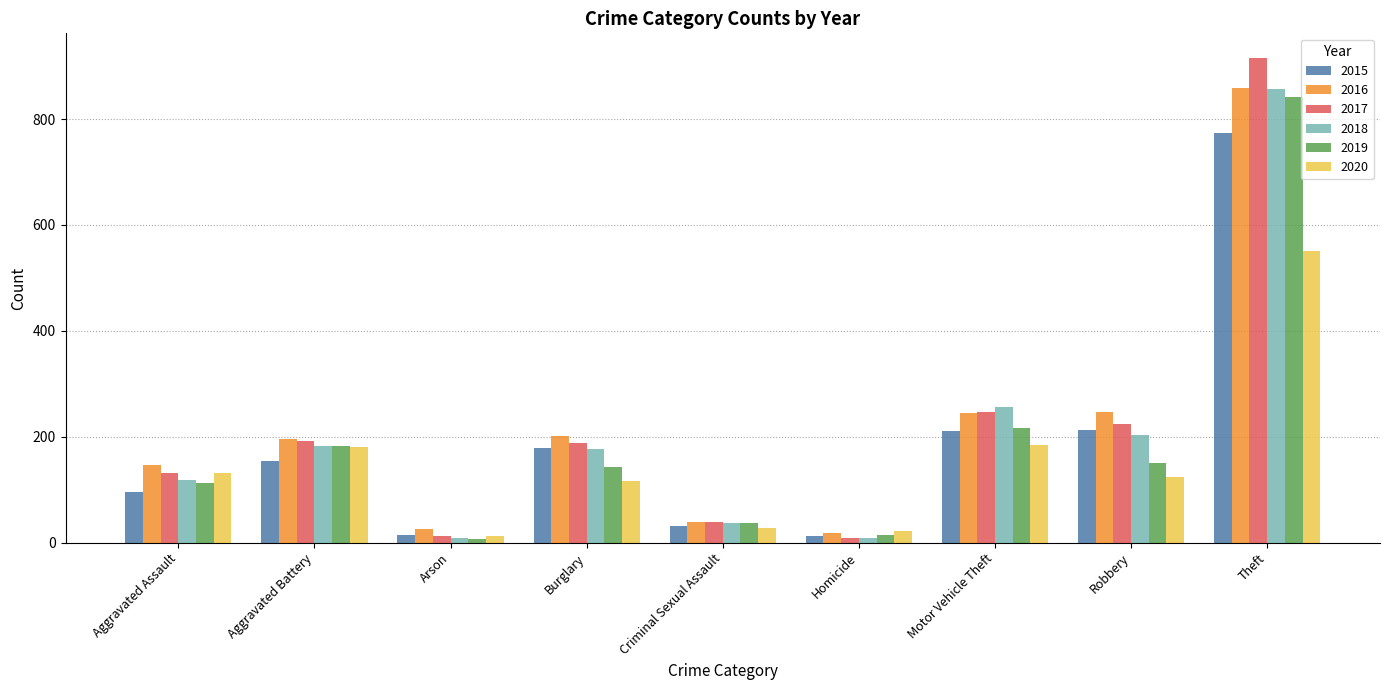

The value of 2016 at Criminal Sexual Assault is 39. True or false?

True